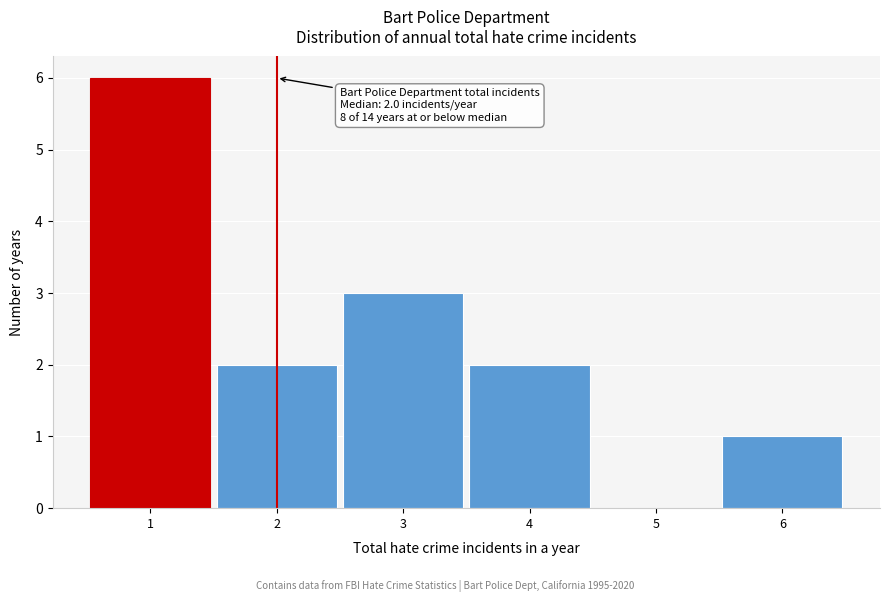

Reading left to right, list all the values displayed in this chart.

1=6	2=2	3=3	4=2	5=0	6=1